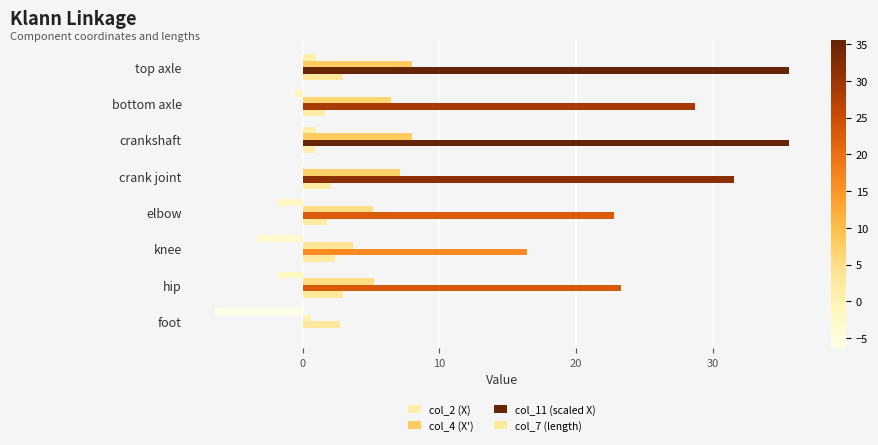

Count the number of data series in this chart.

4